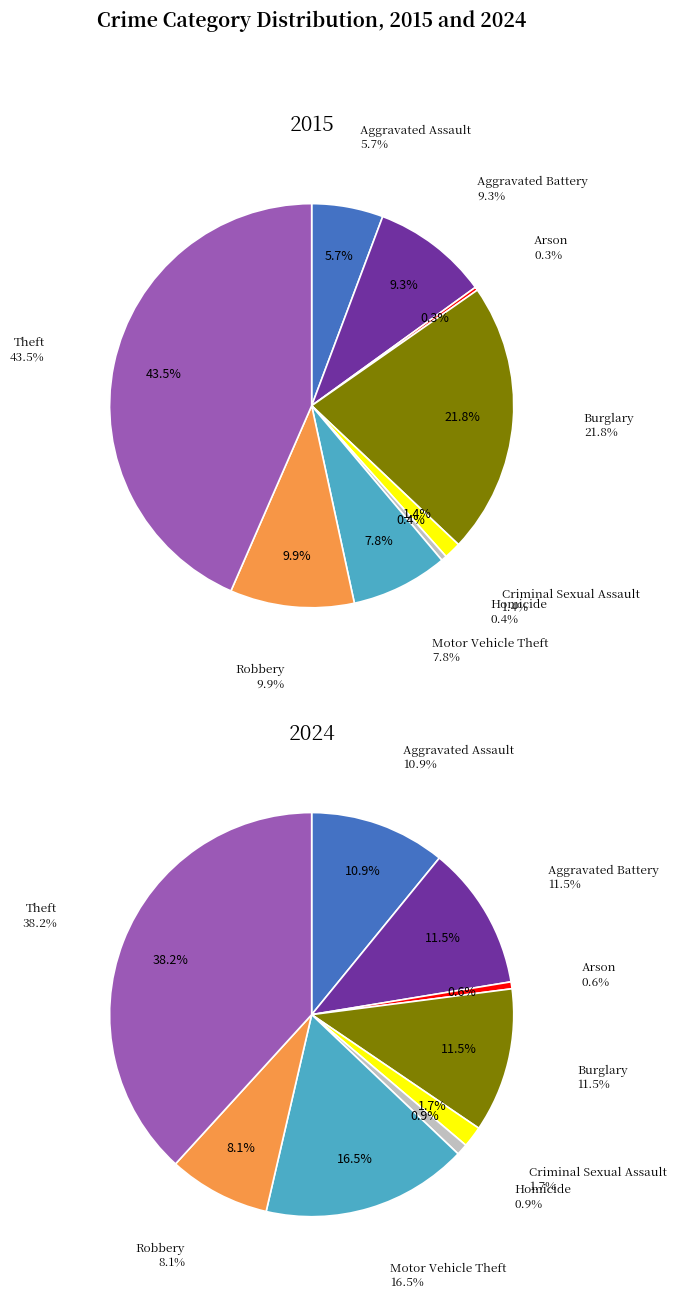

Is it true that Criminal Sexual Assault is 2% of the pie?

True